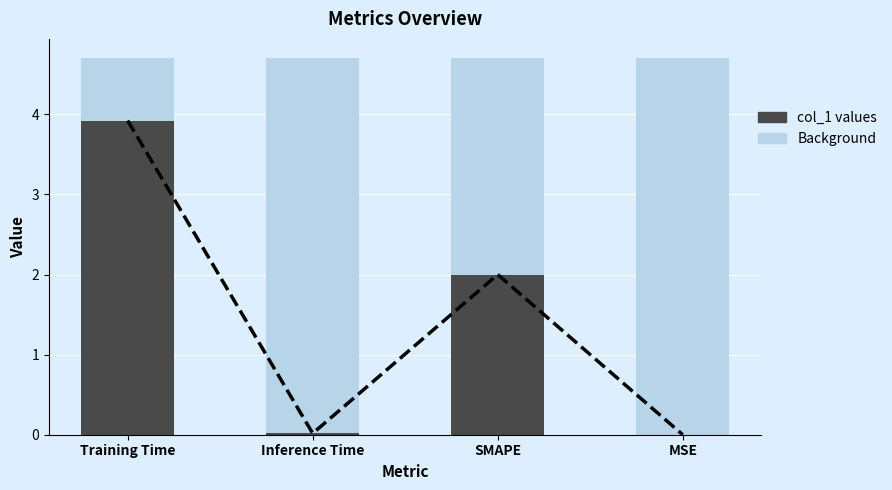

Reading left to right, transcribe all the data shown in this chart.

Background: 4.7	4.7	4.7	4.7
col_1: 3.9	0.0	2.0	0.0